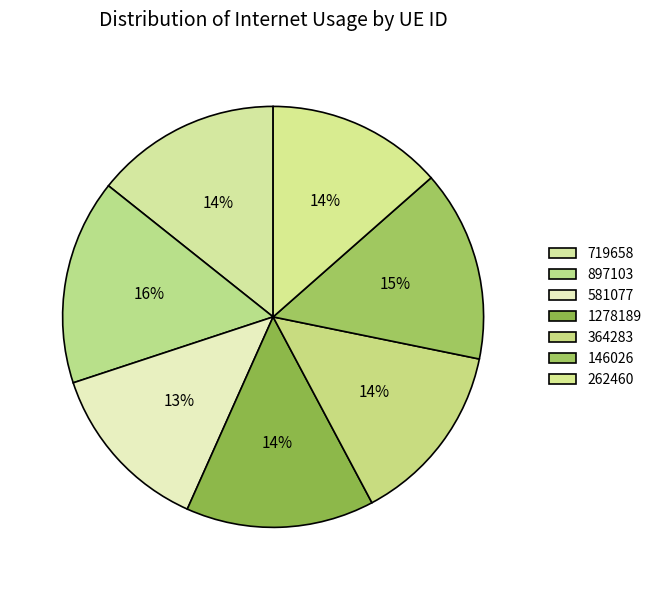

To the nearest percent, what is the average slice percentage?

14%